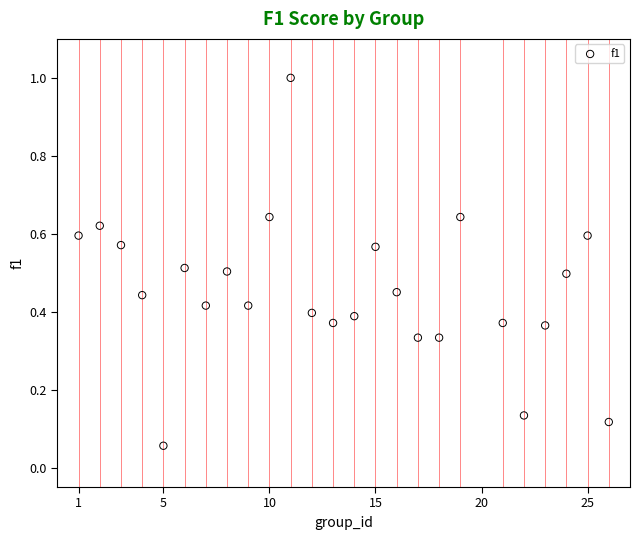

What is the range of X values (max minus min)?

25.0